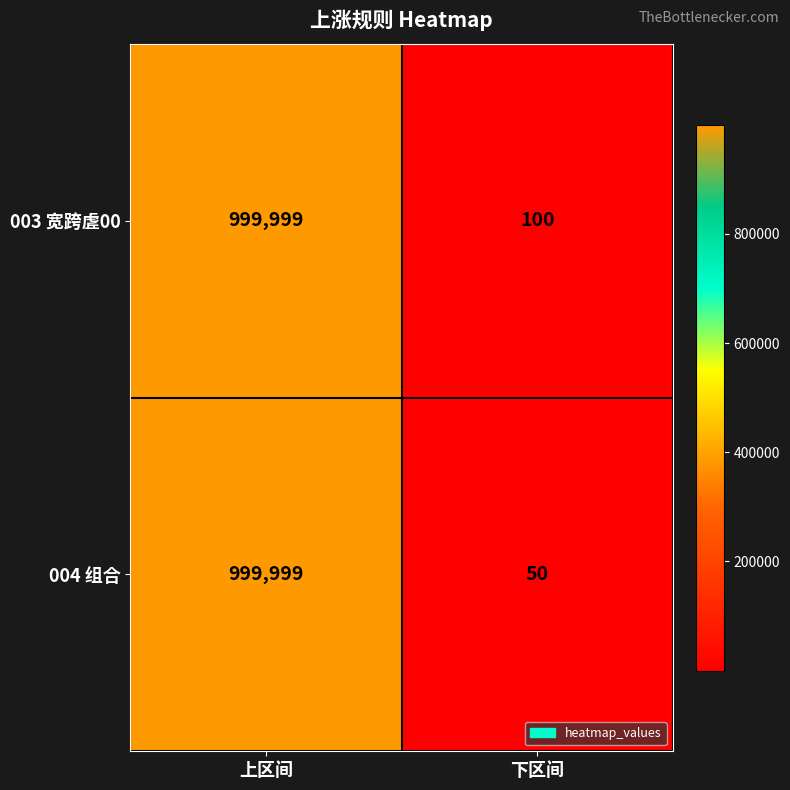

What is the difference between the maximum and minimum values in the 004 组合 series?

999949